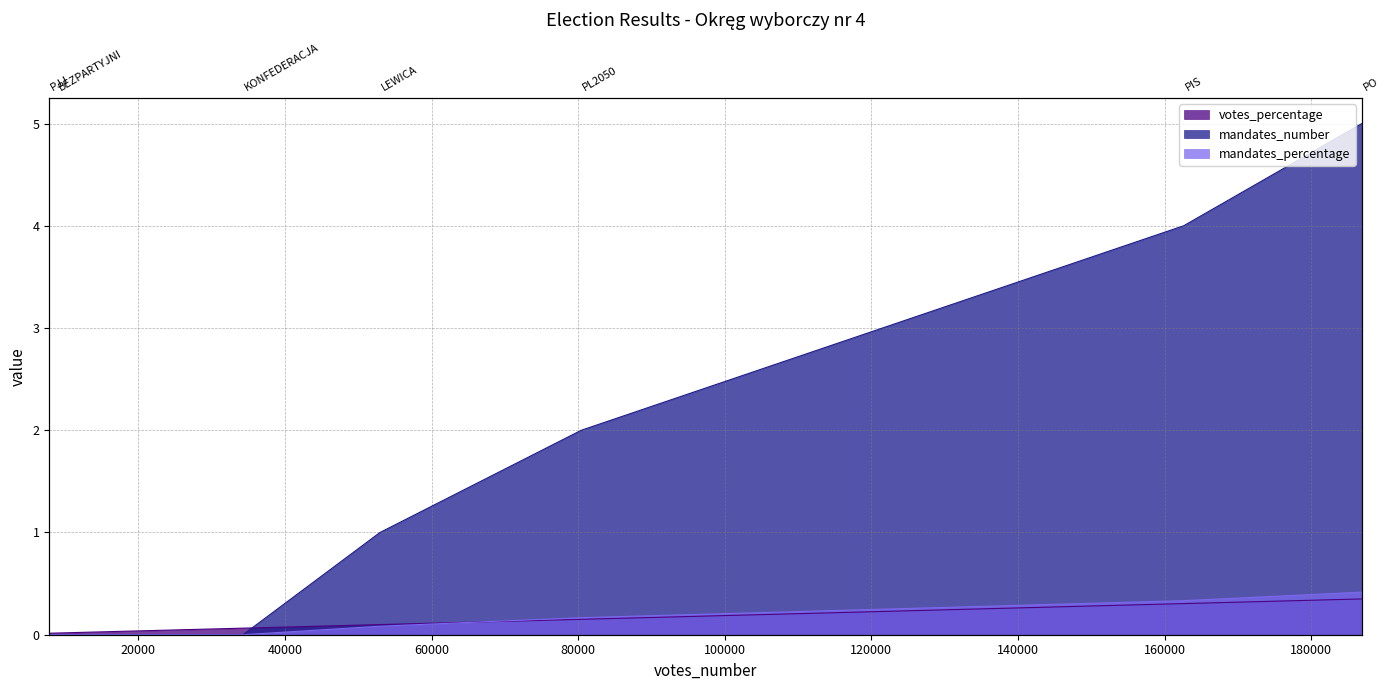

What is the spread (max minus min) of values at PL2050?

1.8